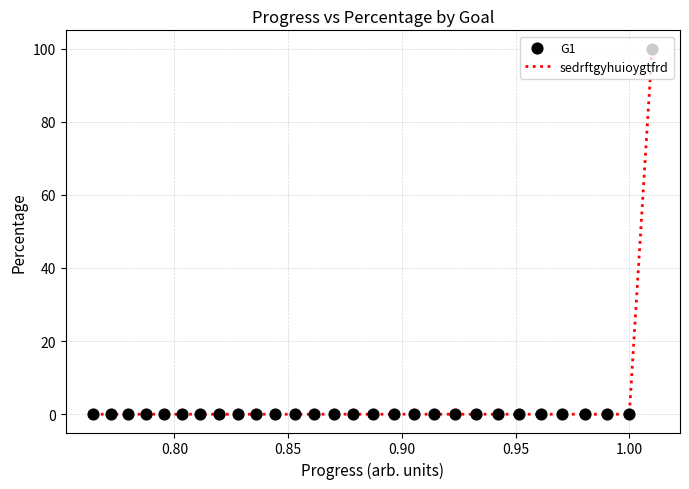

What is the greatest value displayed?

100